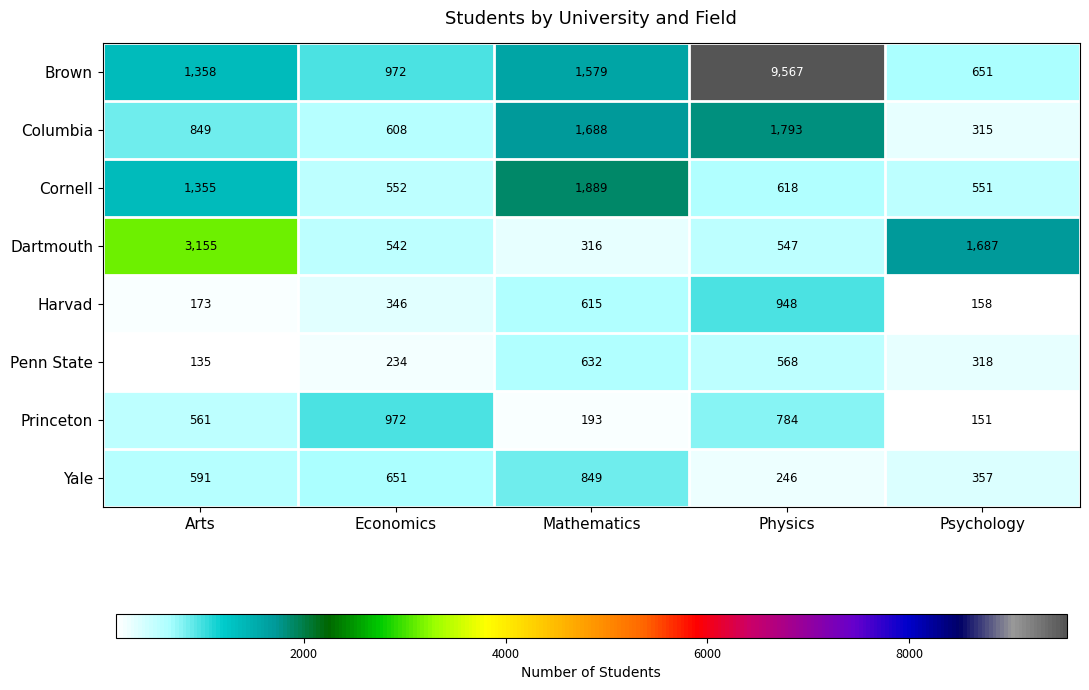

True or false: Yale has a value of 357 at Psychology.

True